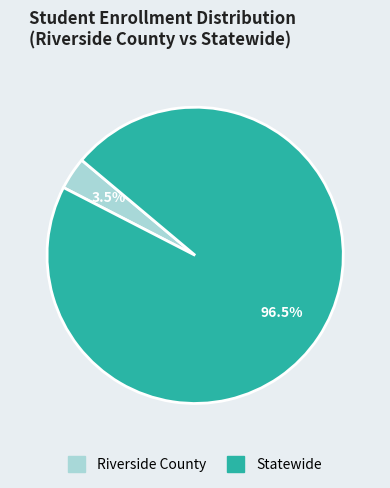

Do Statewide and Riverside County together represent more than half of the pie?

Yes